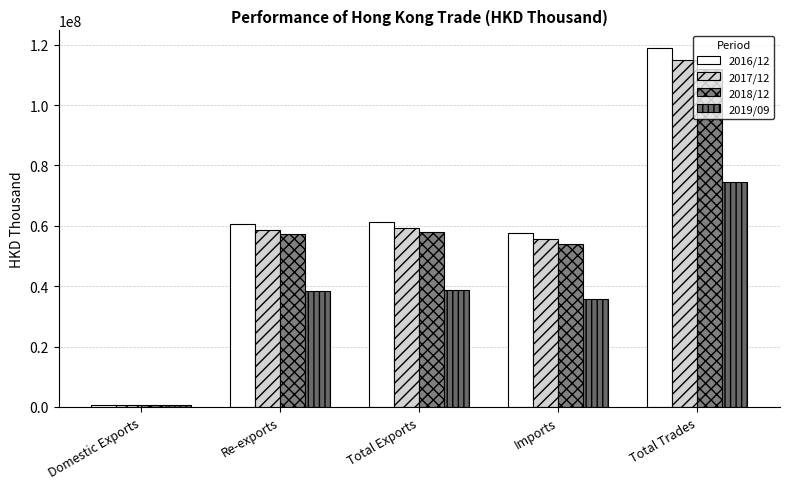

Are the bars grouped side by side (vs. stacked)?

Yes